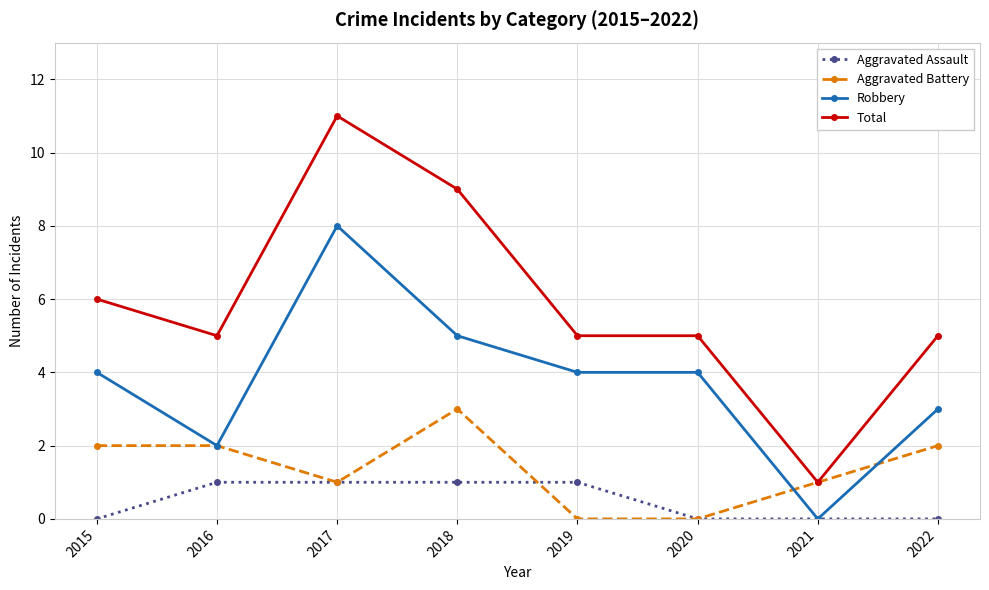

At which category is the sum across all series the highest?

2017